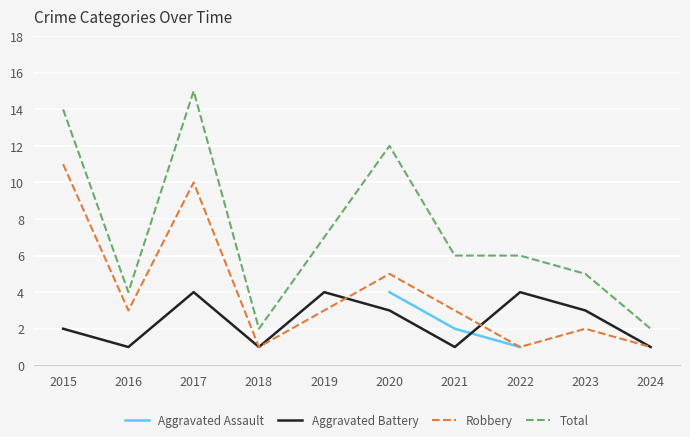

Rank the series at 2021 from highest to lowest value.

Total, Robbery, Aggravated Assault, Aggravated Battery